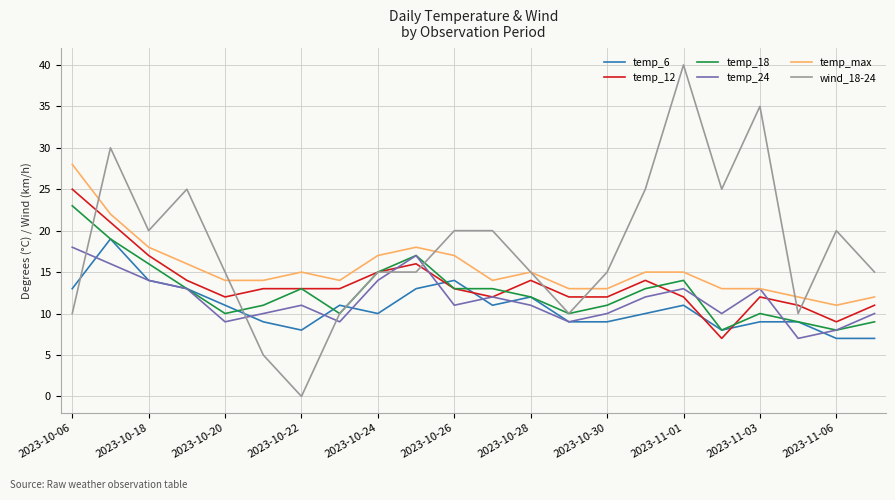

Which series has the largest range (max minus min)?

wind_18-24